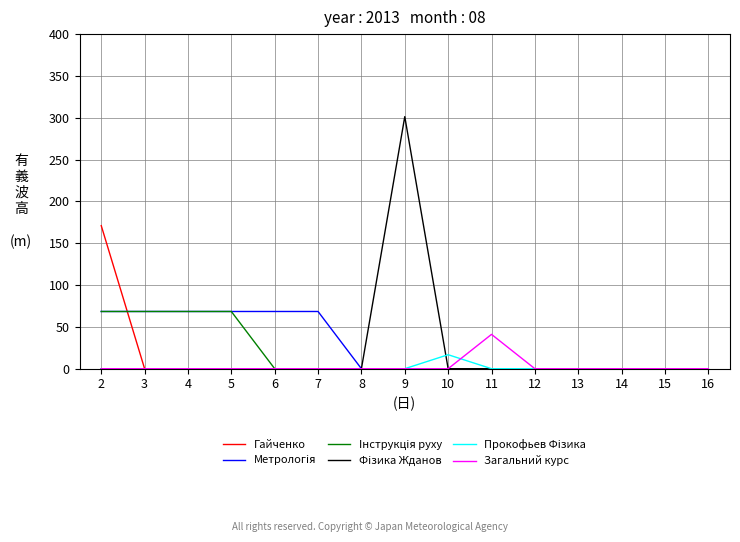

What is the highest value of the Прокофьев Фiзика series?

16.7